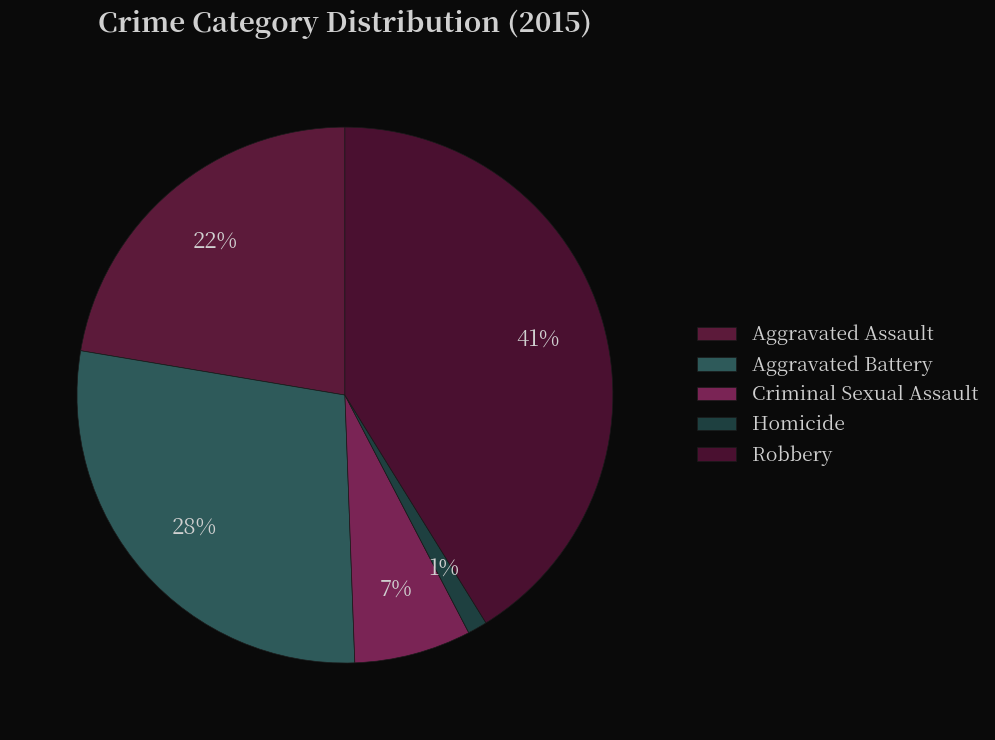

Is Robbery the majority of the pie?

No